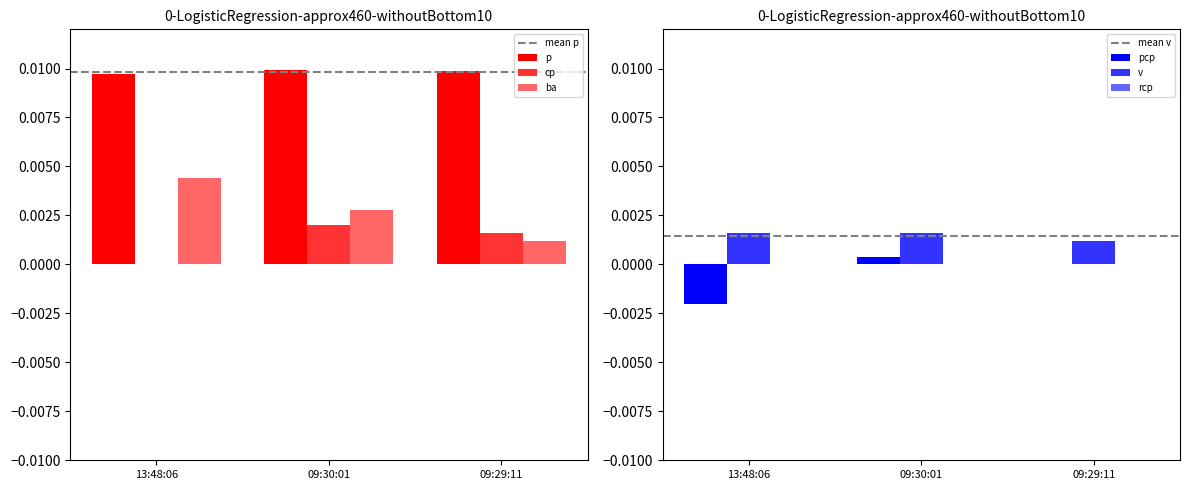

How many bars are there in total?

15